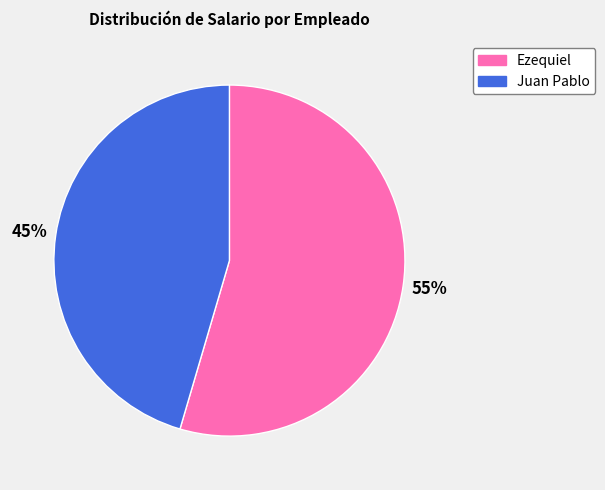

What is the largest slice in the pie chart?

Ezequiel